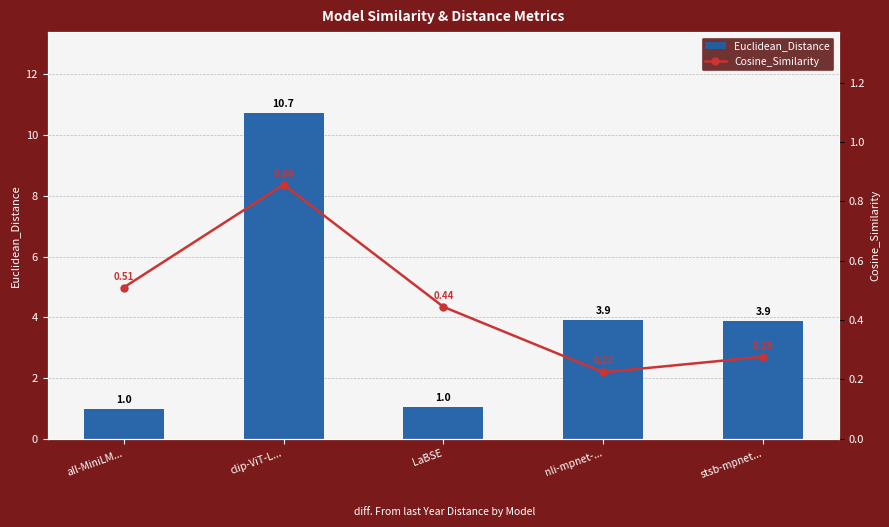

Count the number of categories in the chart.

5